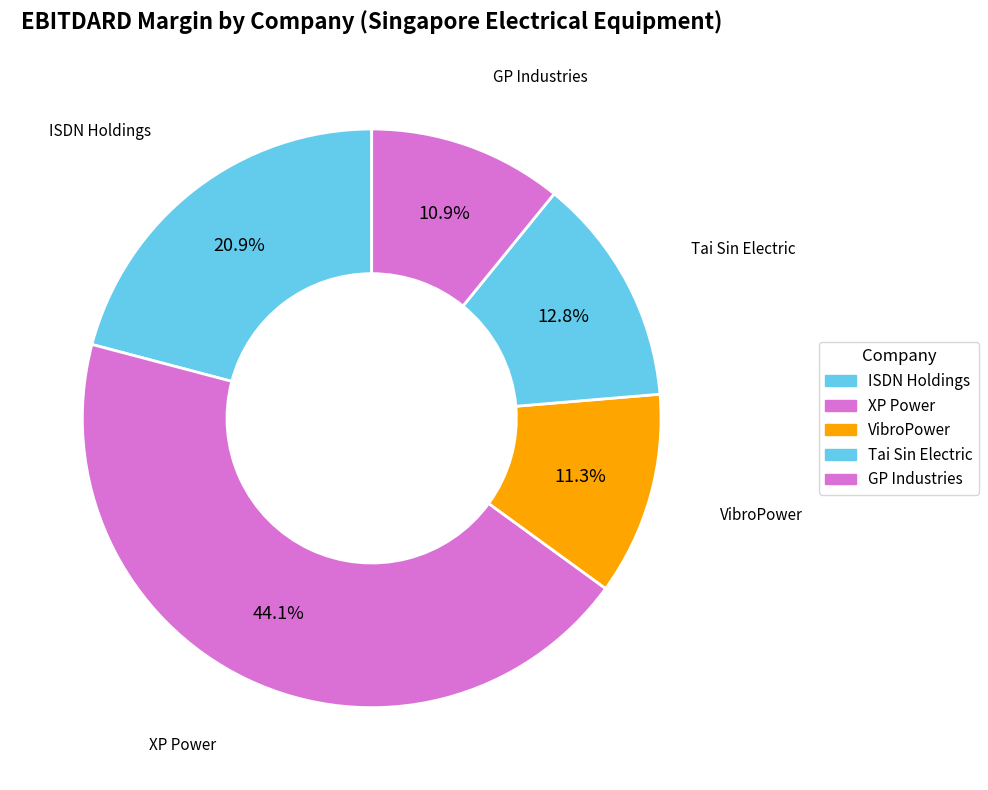

To the nearest percent, what is the average slice percentage?

20%